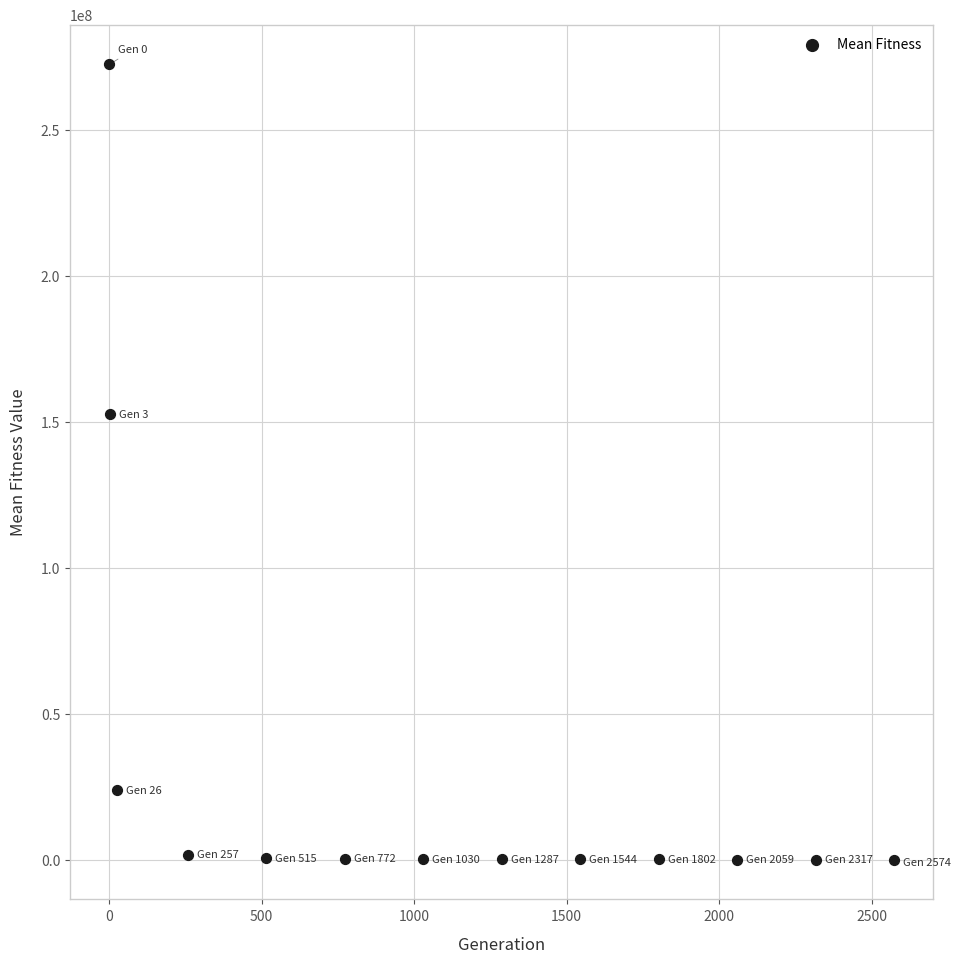

What Y value in the scatter plot is closest to 136266468?

152578499.0